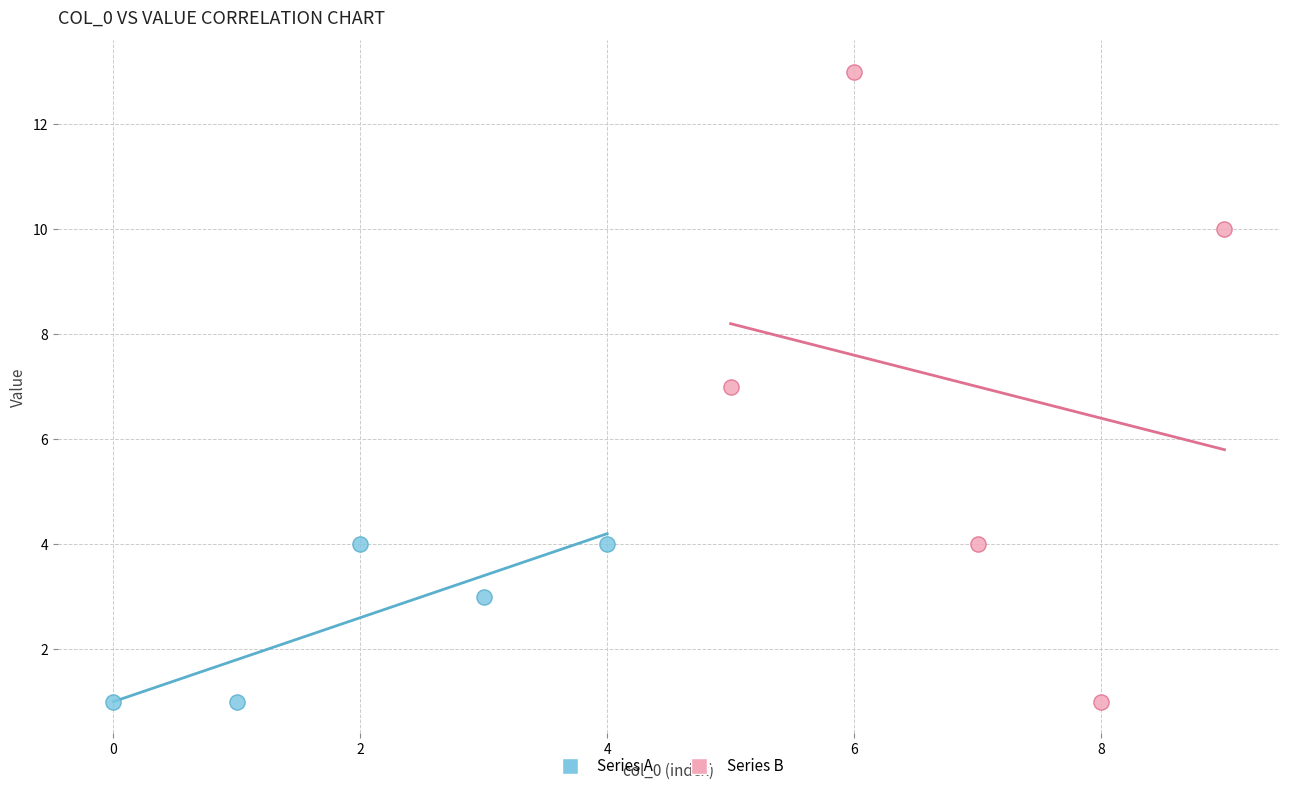

Which series has the largest Y range (max minus min)?

Series B